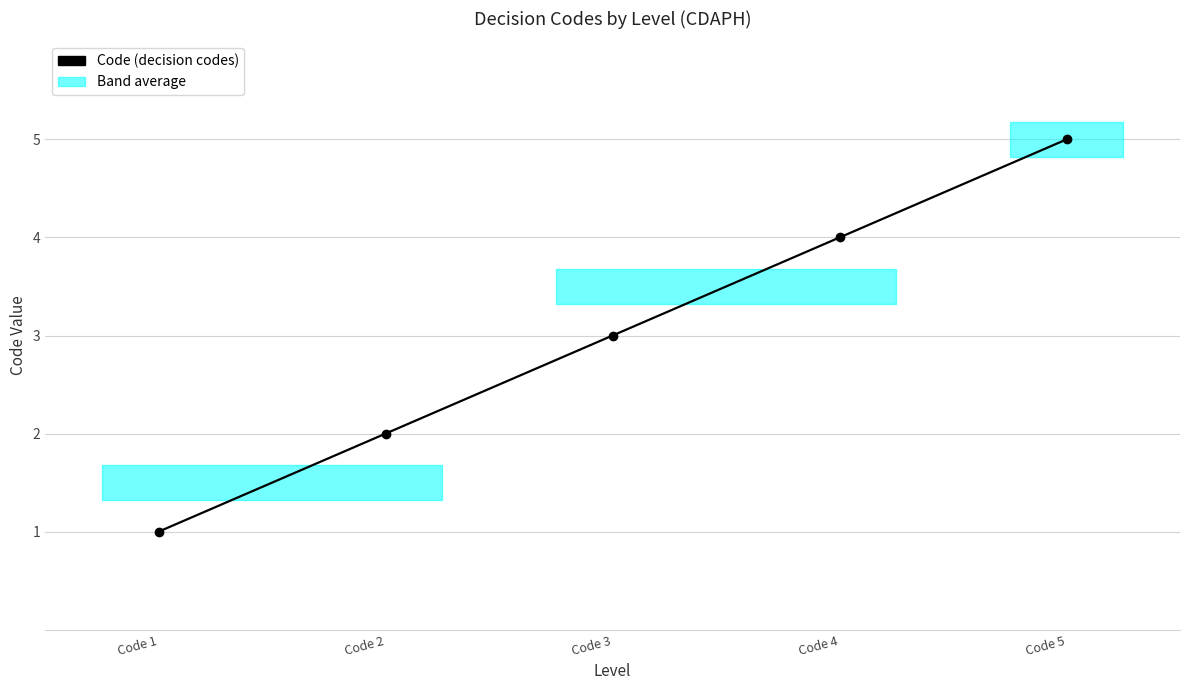

What is the change in value from Code 4 to Code 5?

+1